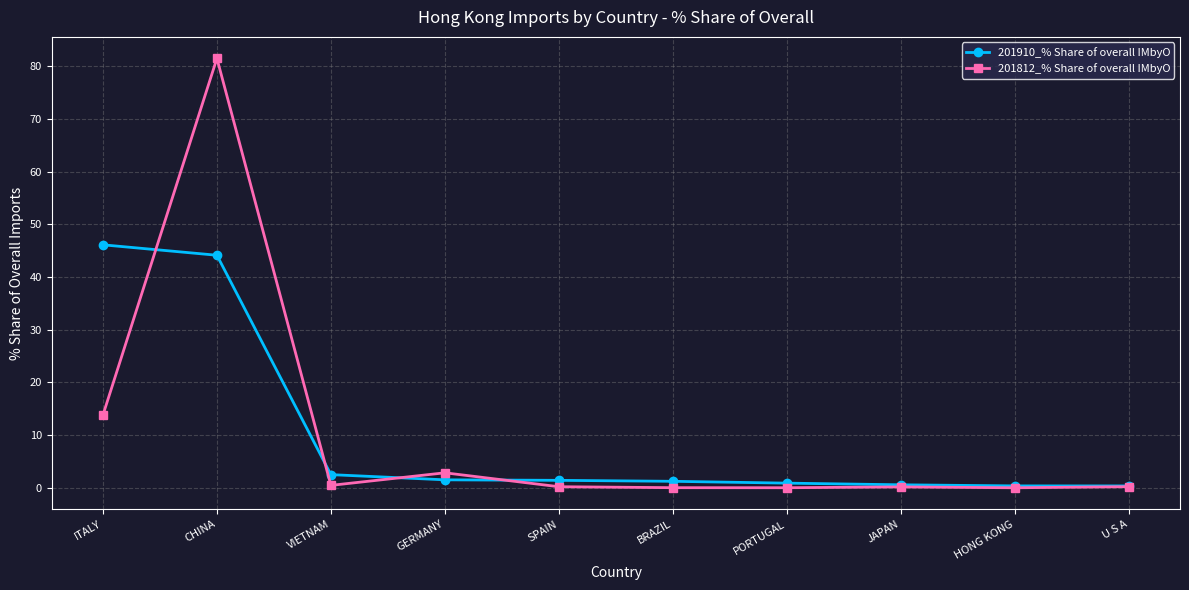

List the series in order of their peak value, lowest first.

201910_% Share of overall IMbyO, 201812_% Share of overall IMbyO